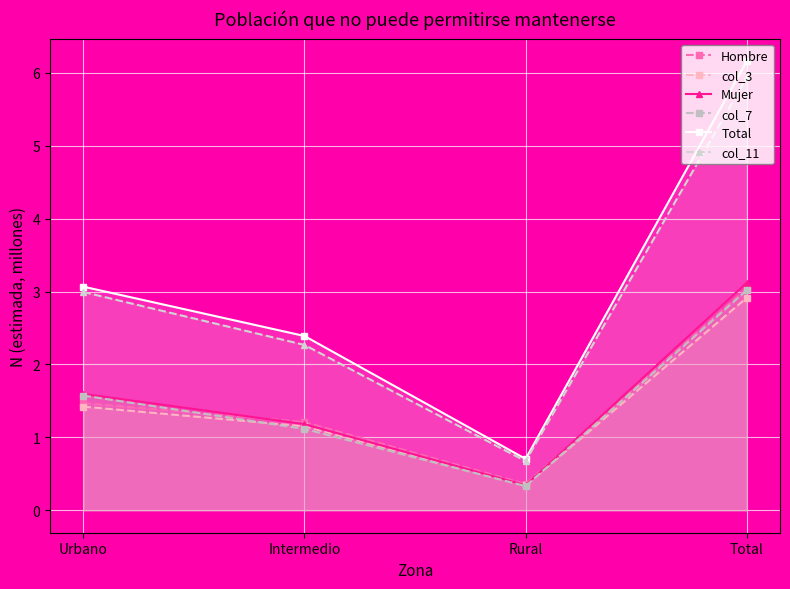

At which label is col_3 closest to 1?

Intermedio